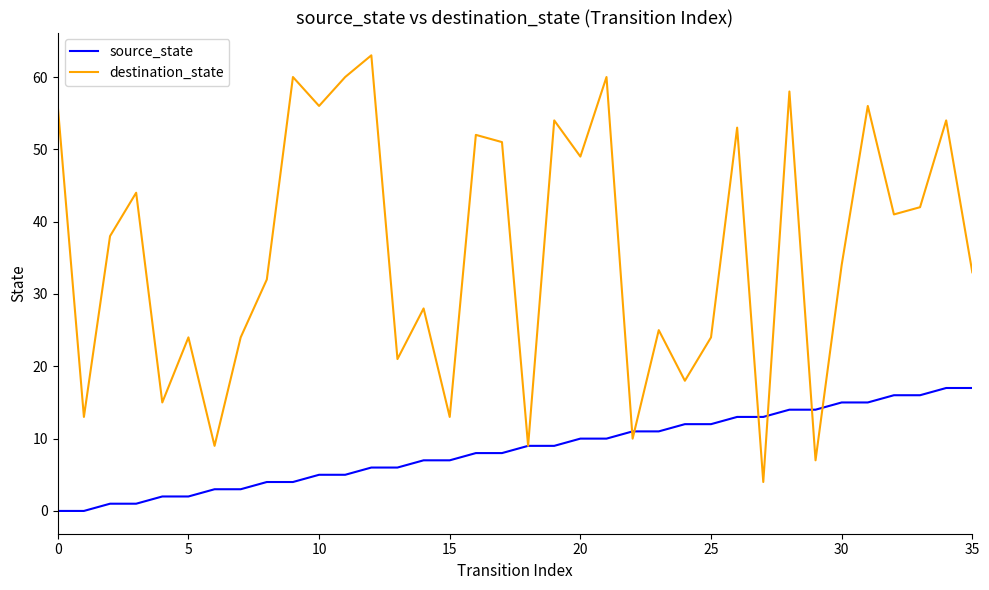

Which series has the widest spread of values?

destination_state